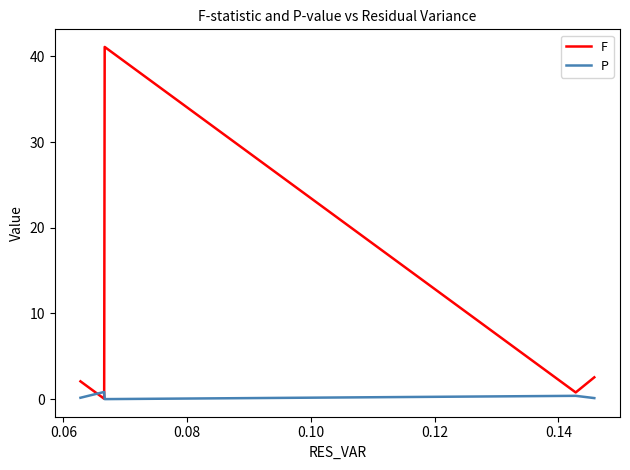

Is the value of P at 0.06 greater than the value of F at 0.12?

No